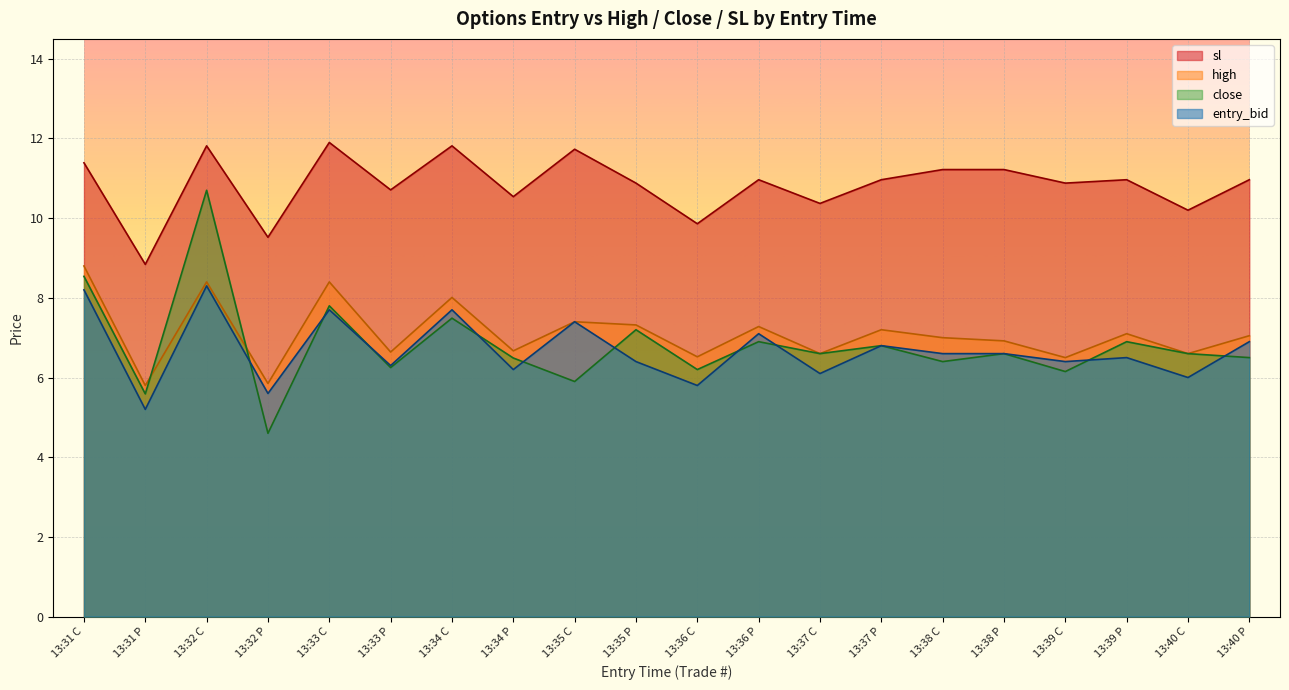

True or false: sl and high intersect in this chart.

False